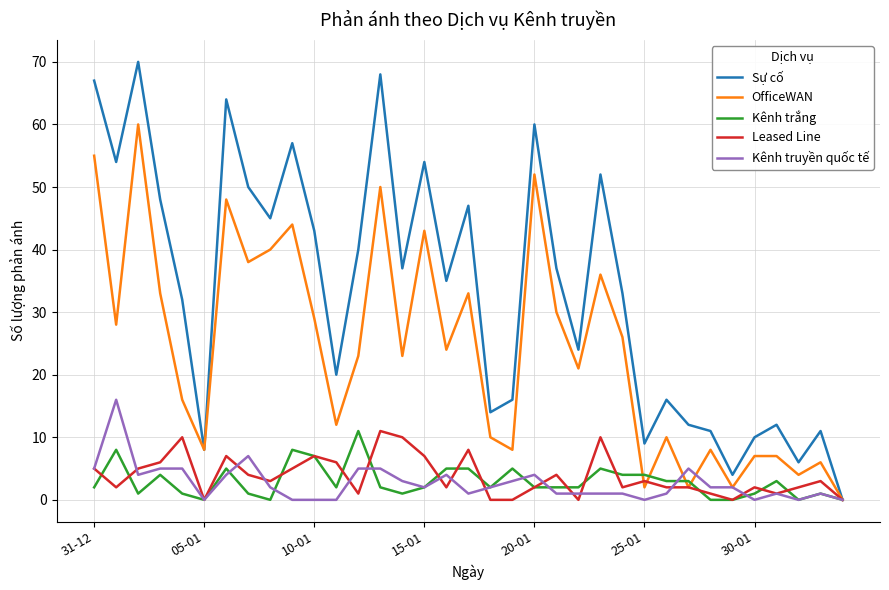

Which series has the largest total across all categories?

Sự cố